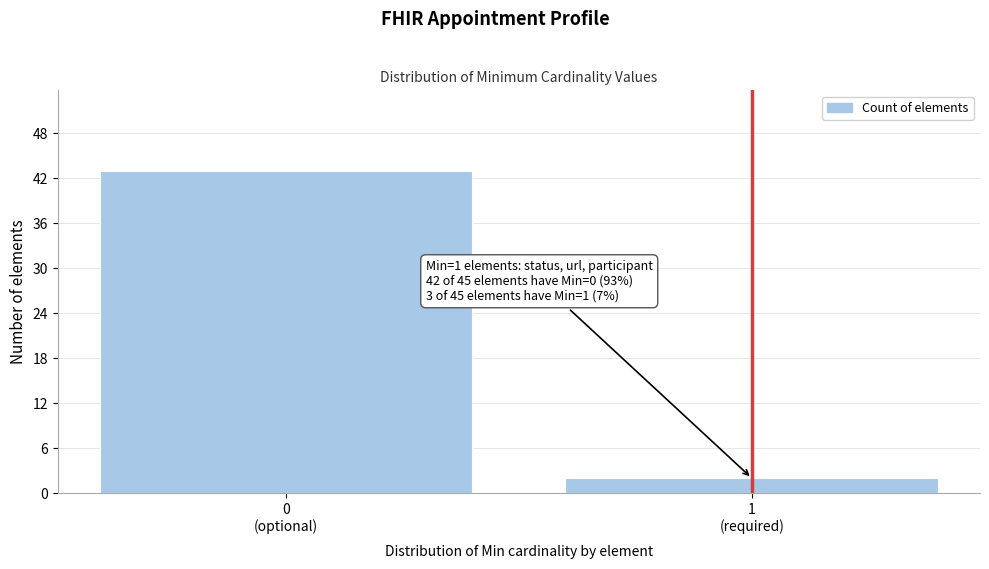

Reading left to right, list all the values displayed in this chart.

43	2